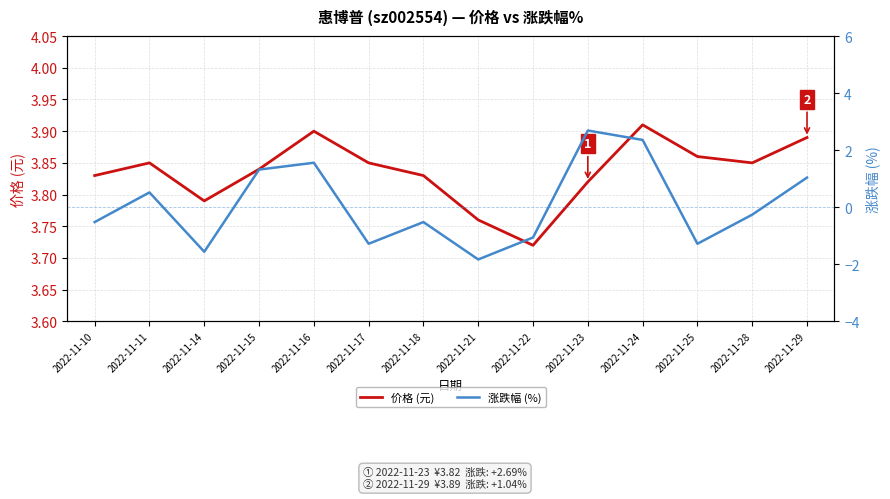

True or false: 价格 (元) and 涨跌幅 (%) cross at least once.

False